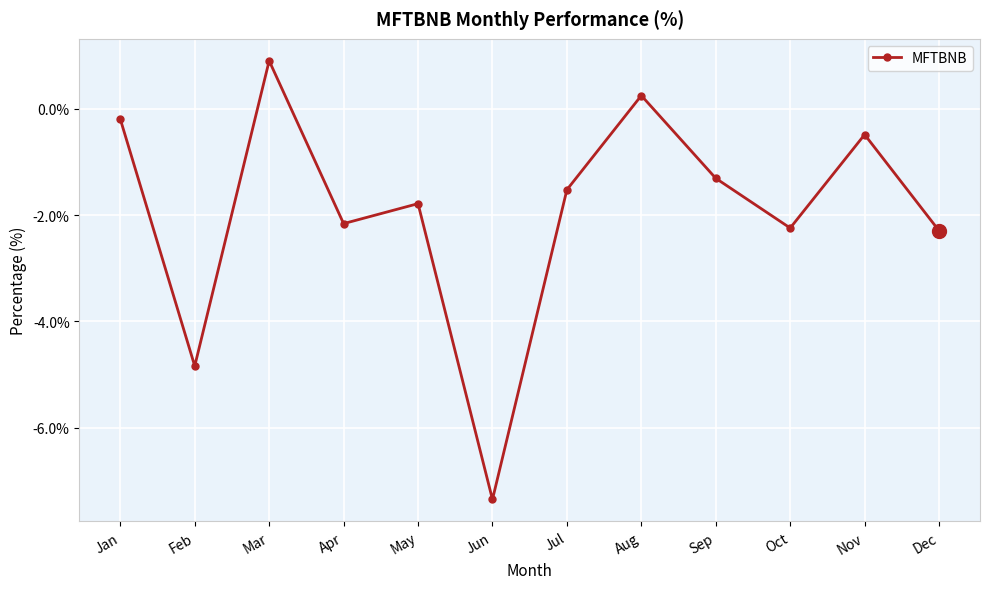

How many data points are above -1?

4